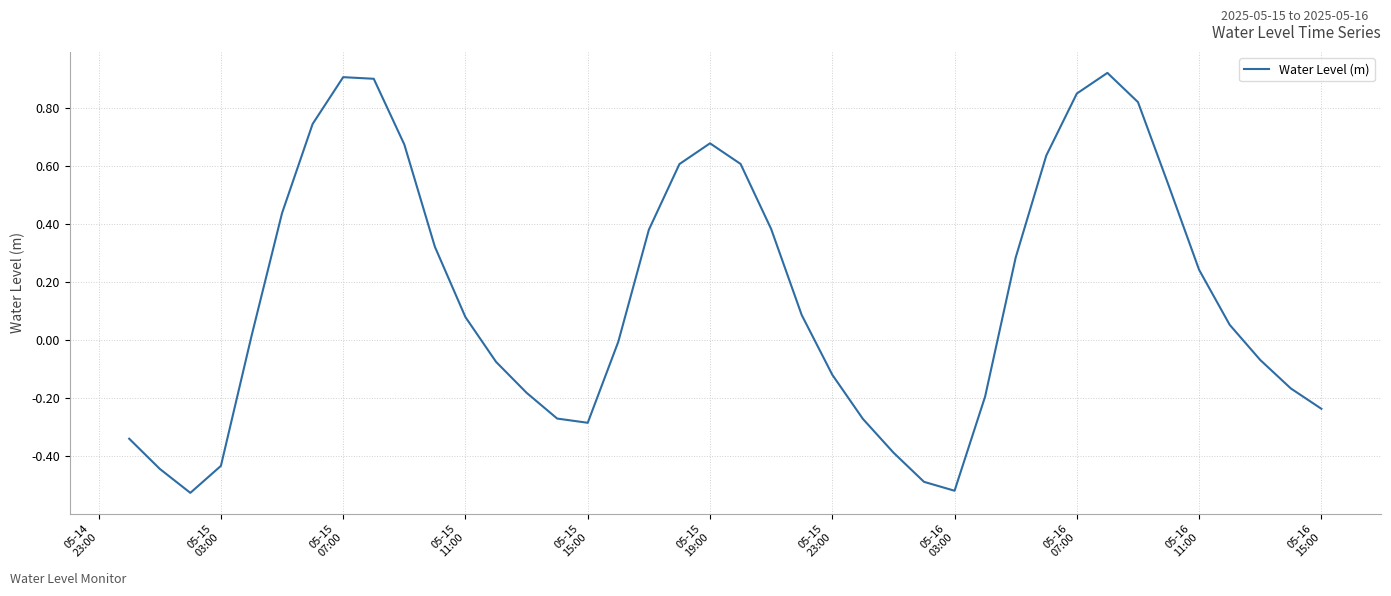

What is the difference between the maximum and minimum values?

1.4